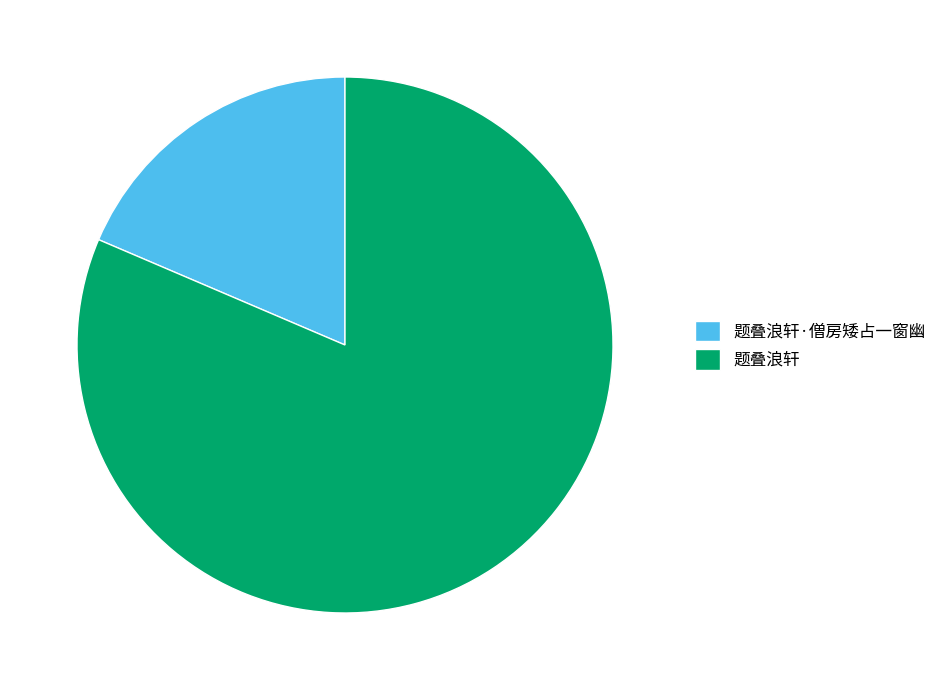

True or false: 题叠浪轩·僧房矮占一窗幽 accounts for 19% of the total.

True